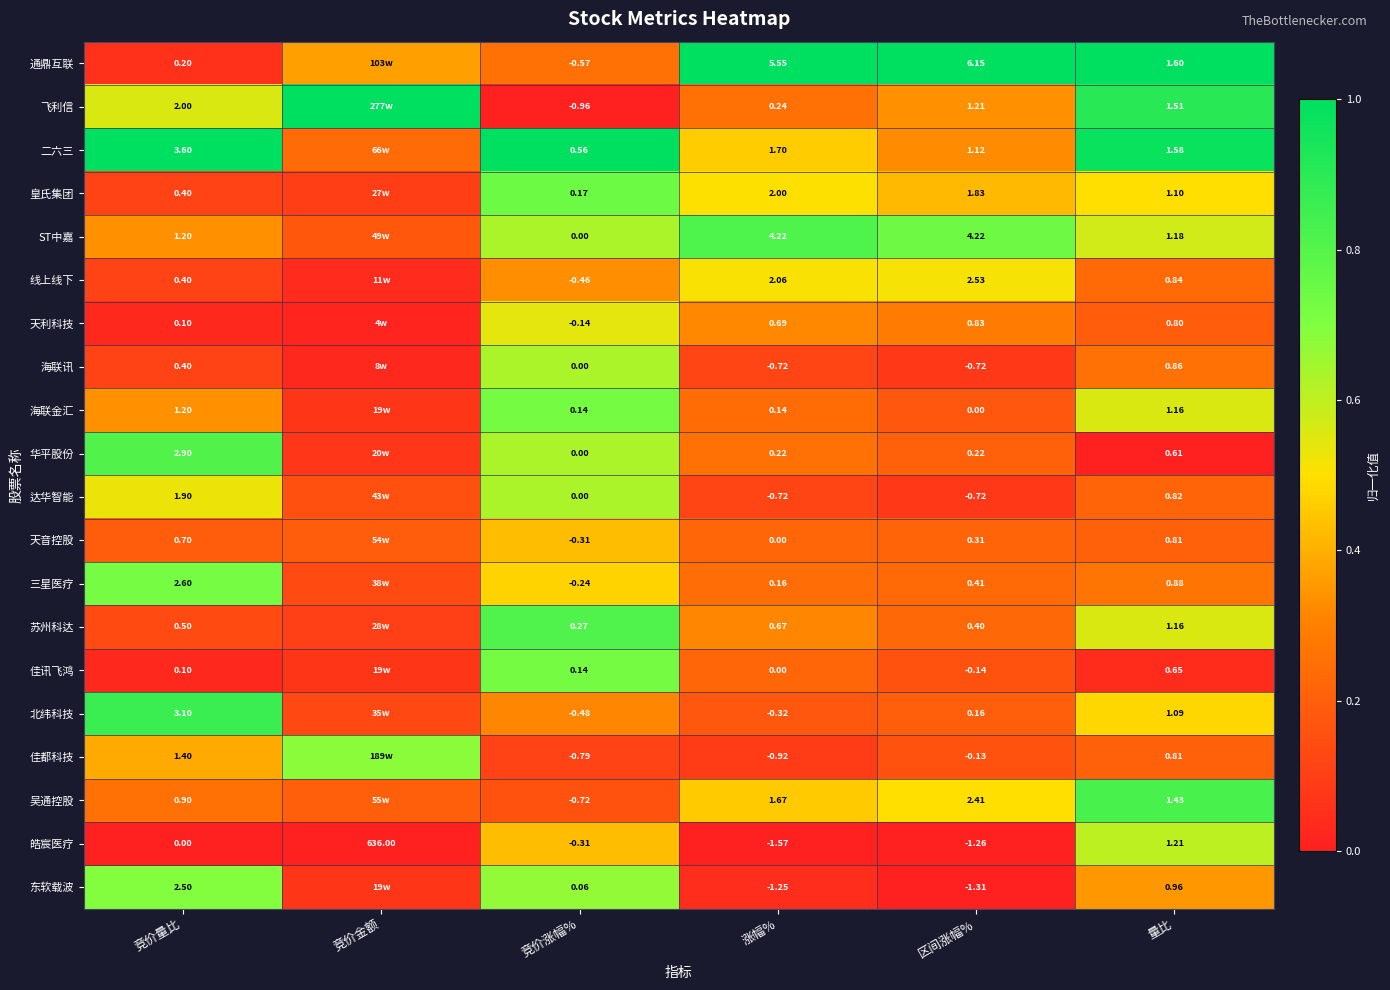

What is the total value across all series at 区间涨幅%?

17.5